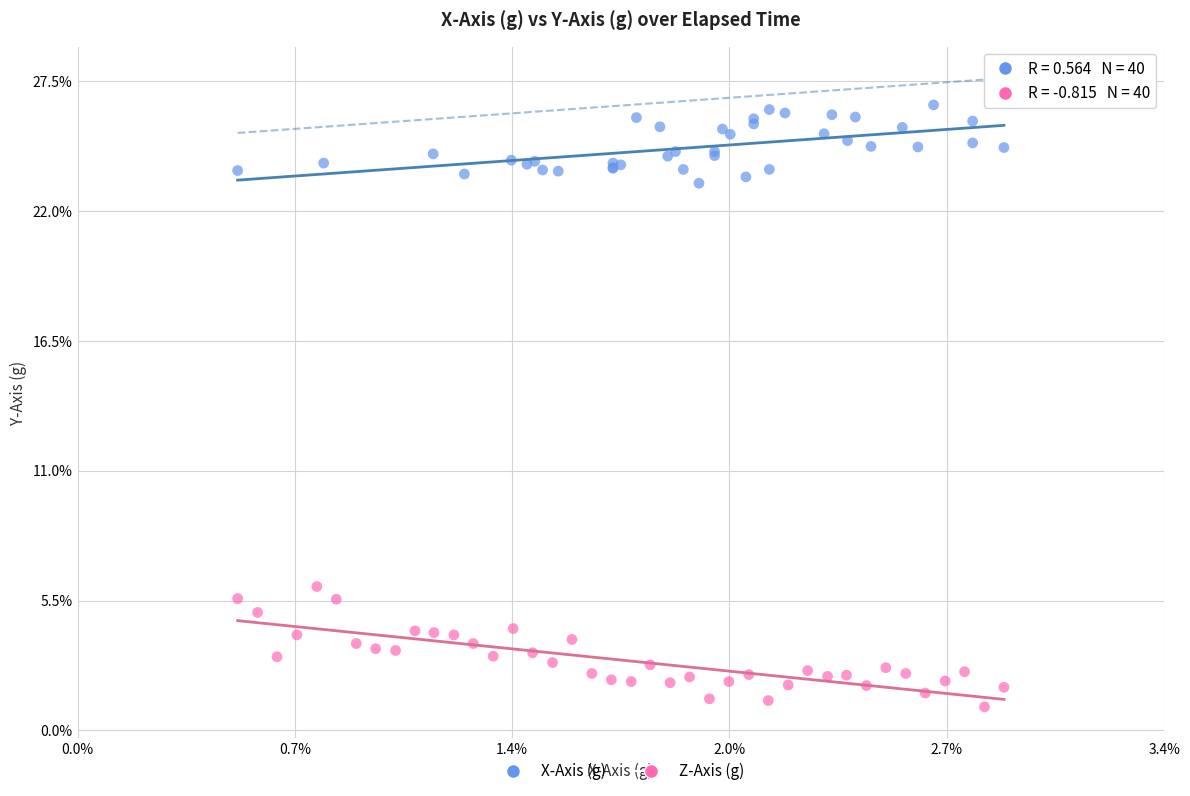

Which series contains the lowest Y value?

Z-Axis (g)